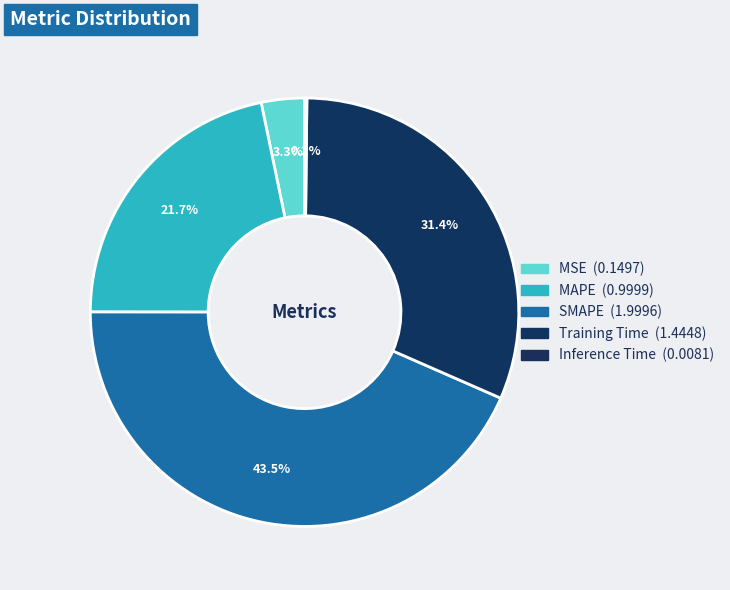

To the nearest percent, what is the difference between the Inference Time and MAPE slice percentages?

22%